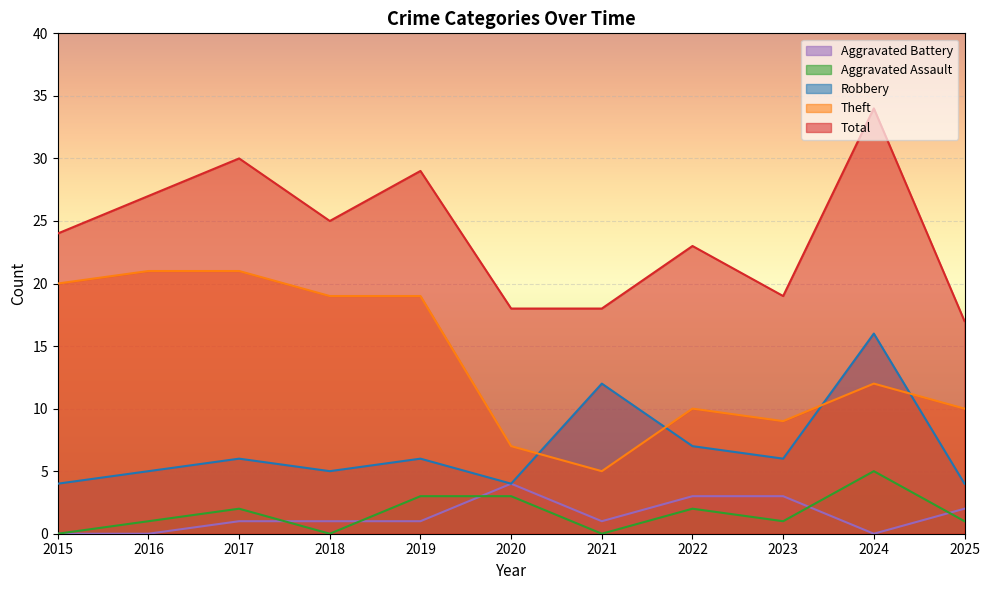

Rank the series by their maximum value, from lowest to highest.

Aggravated Battery, Aggravated Assault, Robbery, Theft, Total